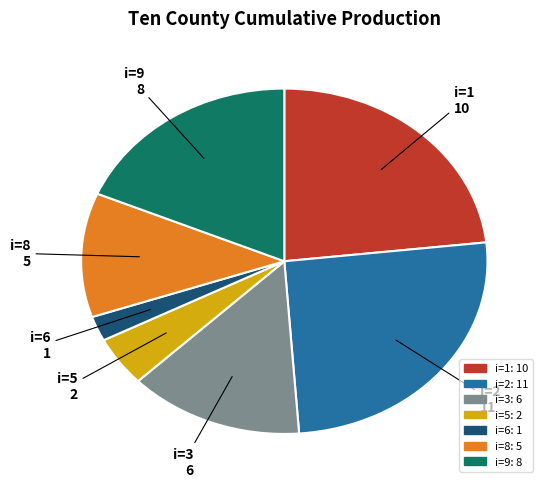

Which slice is the smallest?

i=6